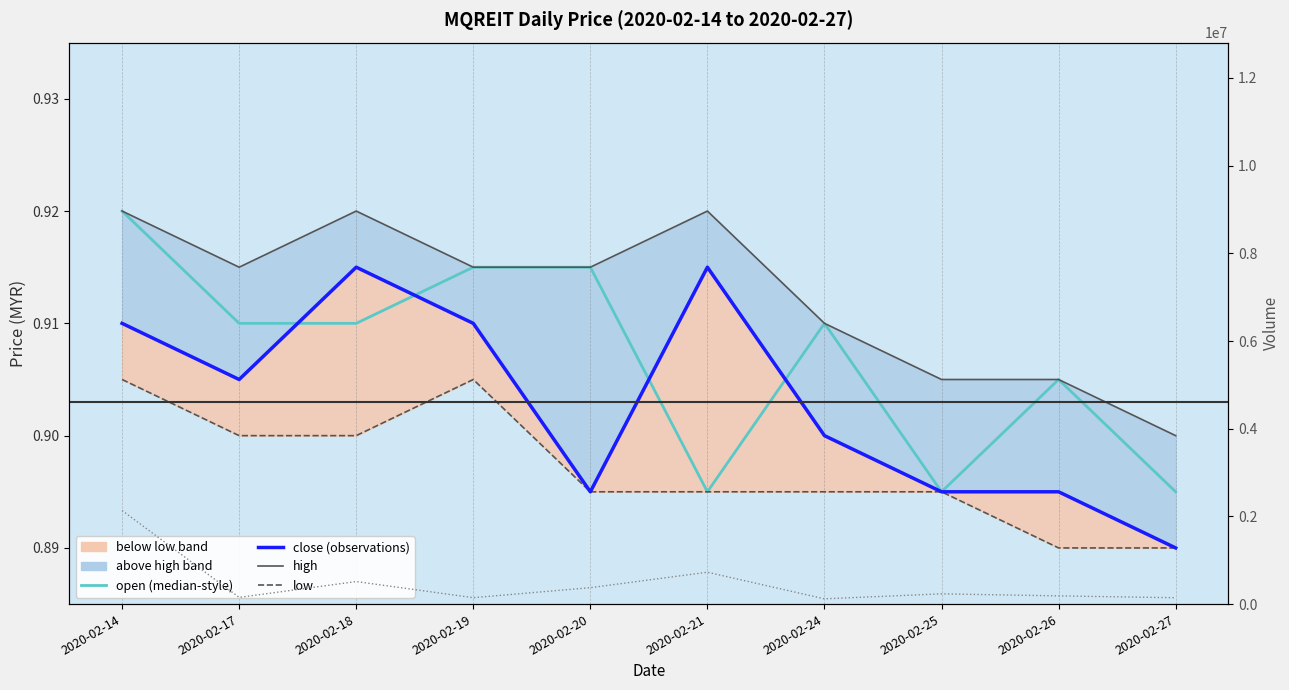

At which category does the chart reach its peak across all series?

2020-02-14